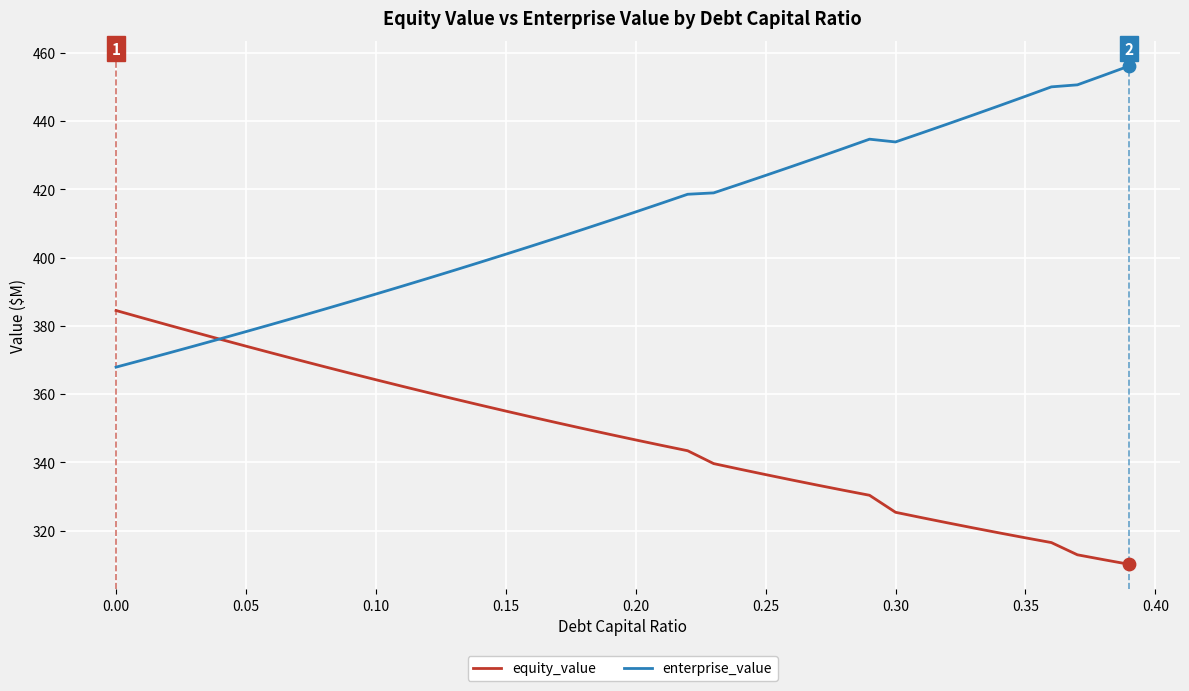

Which series has the widest spread of values?

enterprise_value